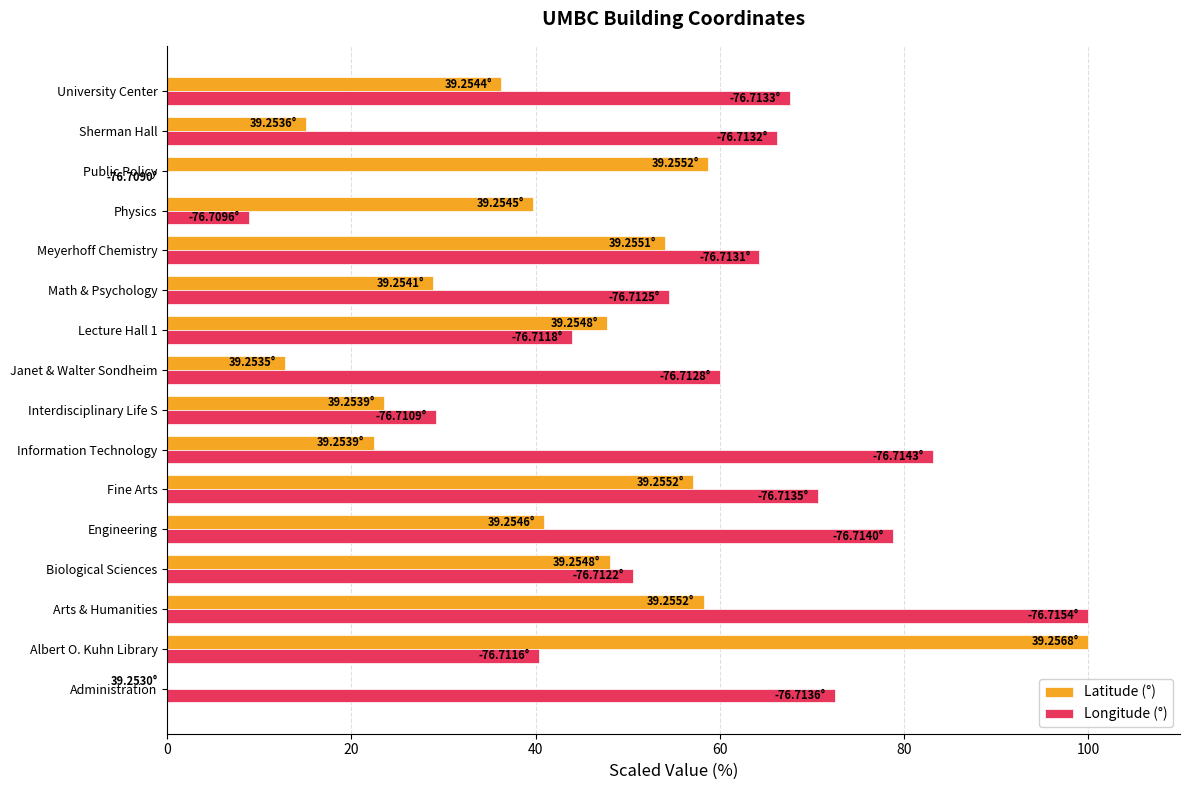

Which series has the largest total across all categories?

Longitude (°)